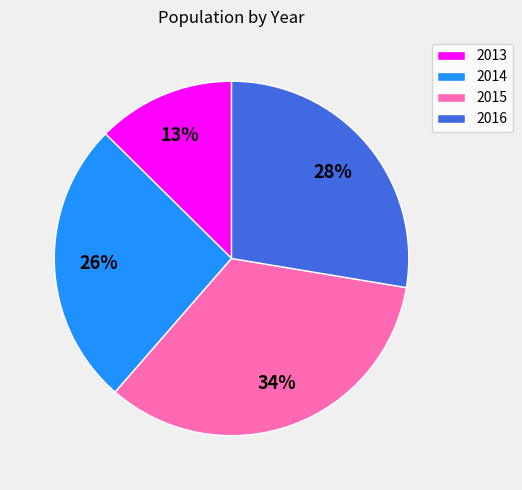

How many segments does this pie chart have?

4